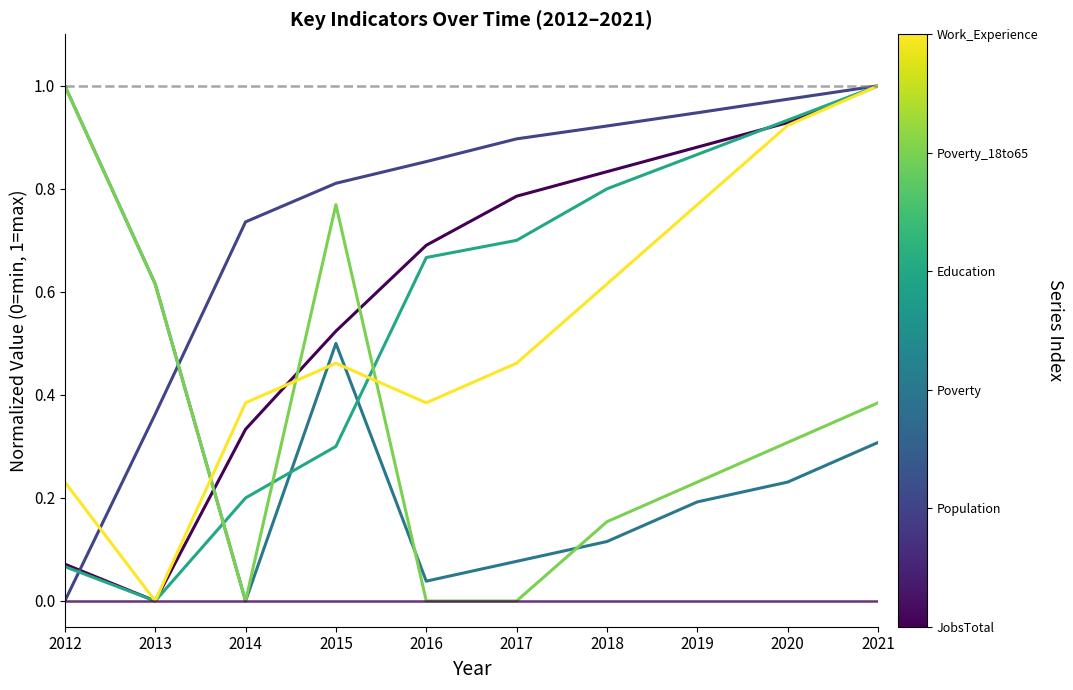

At which category is the sum across all series the highest?

2021